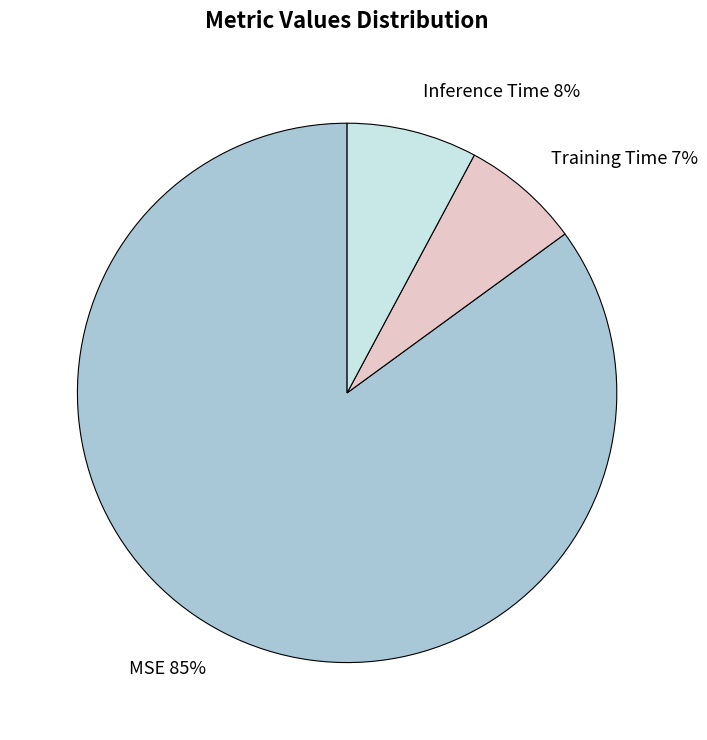

How many segments does this pie chart have?

3